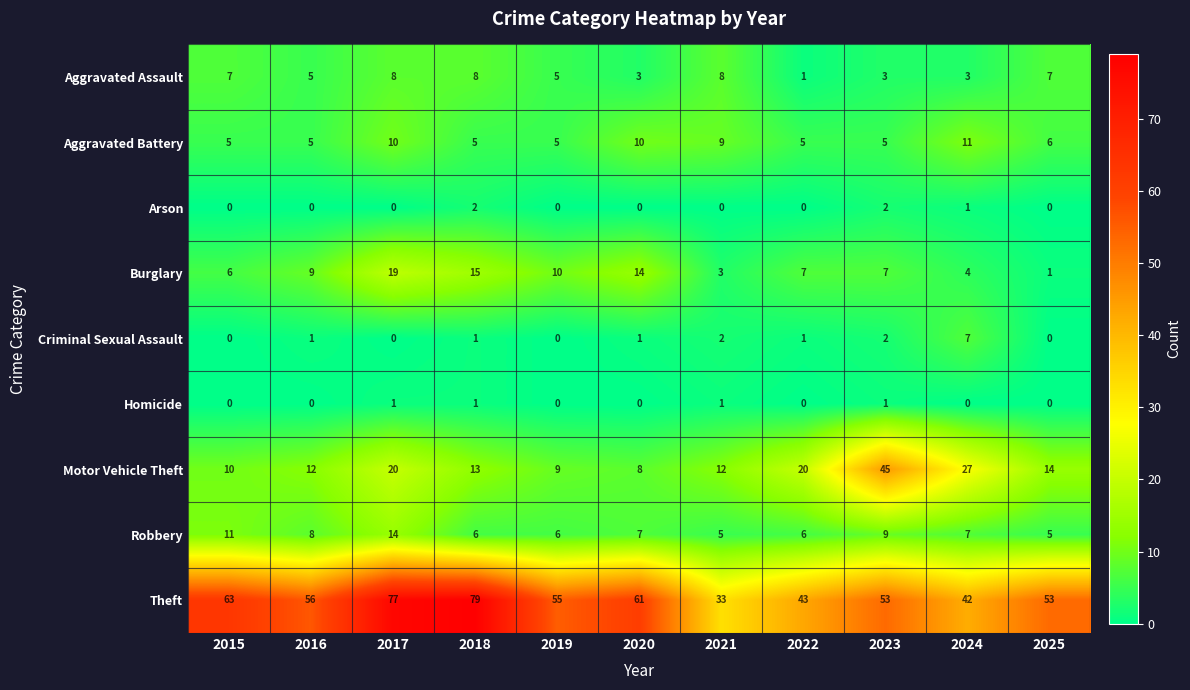

What is the difference between the Robbery values at 2015 and 2016?

3